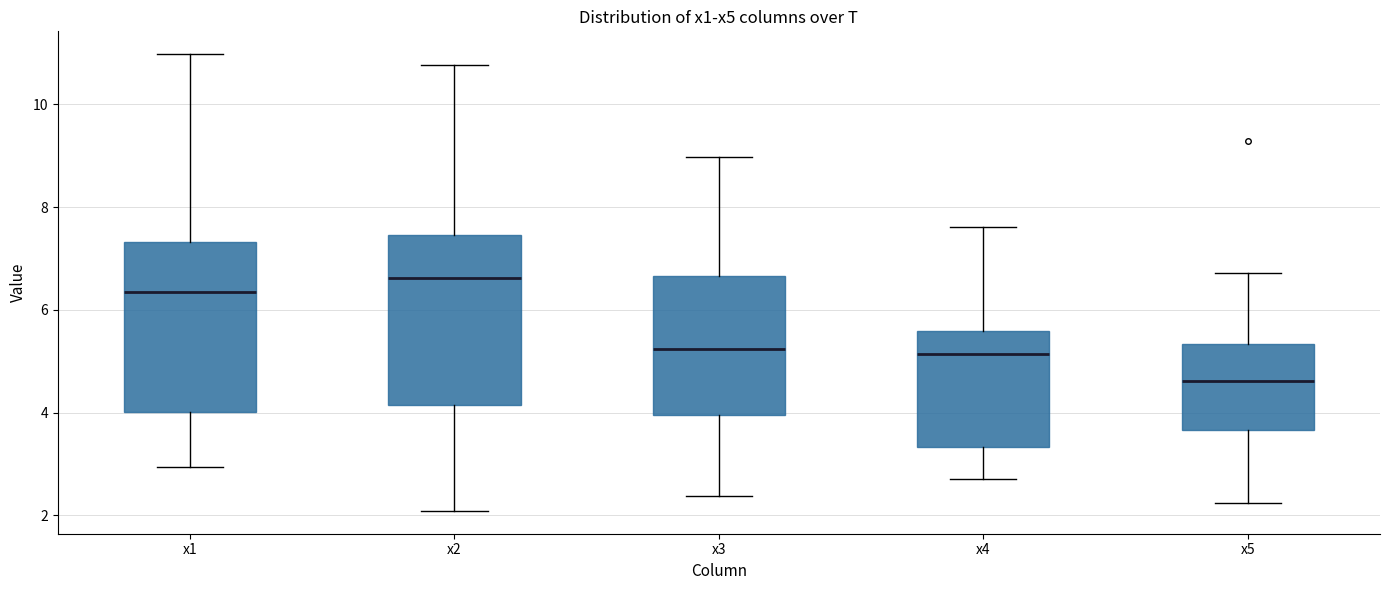

Where is the lower edge of the box for x1 on the y-axis? The values are not printed on the chart, so give them approximately, as read against the axis.

4.0